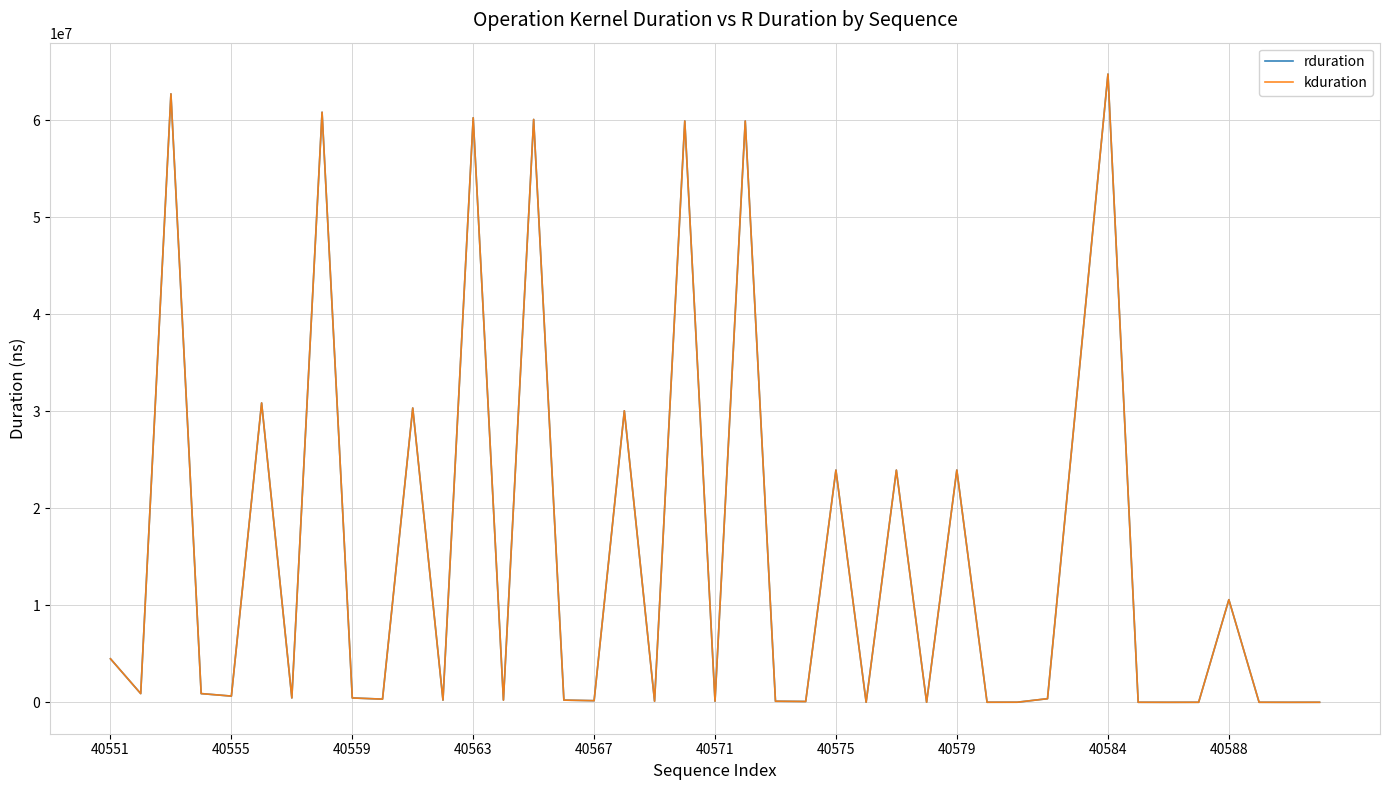

True or false: kduration and rduration intersect in this chart.

False